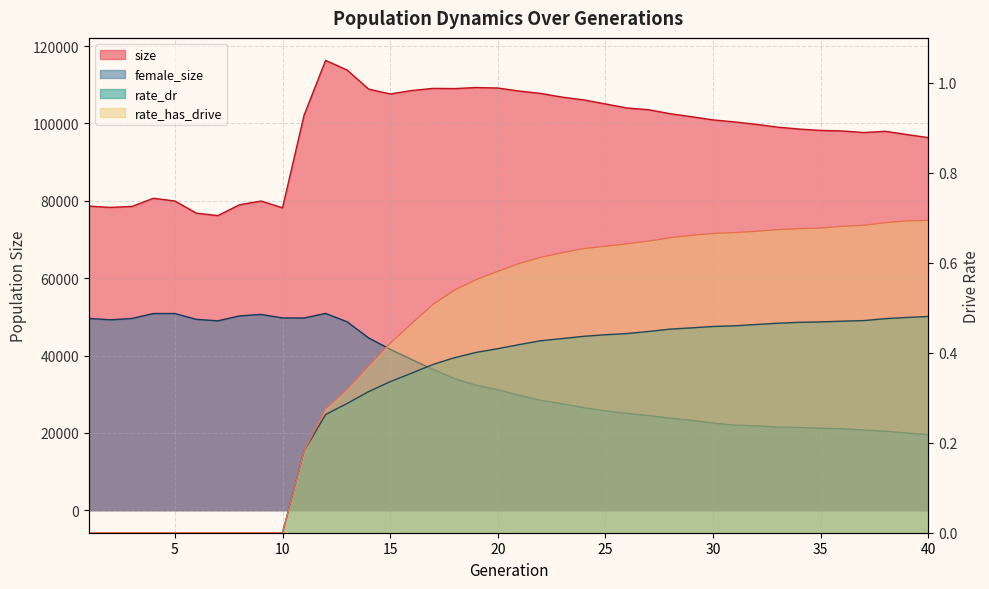

Where is the first local minimum for size?

2